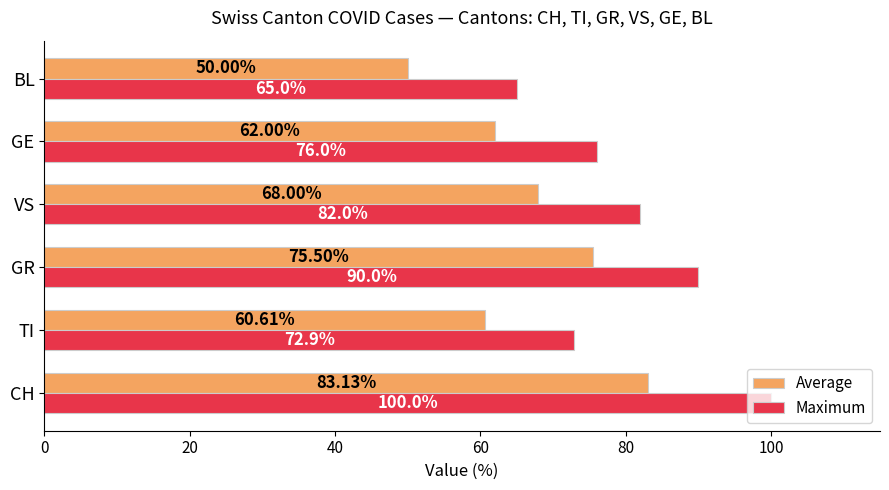

What is the sum of the Maximum values at TI and GR?

162.9